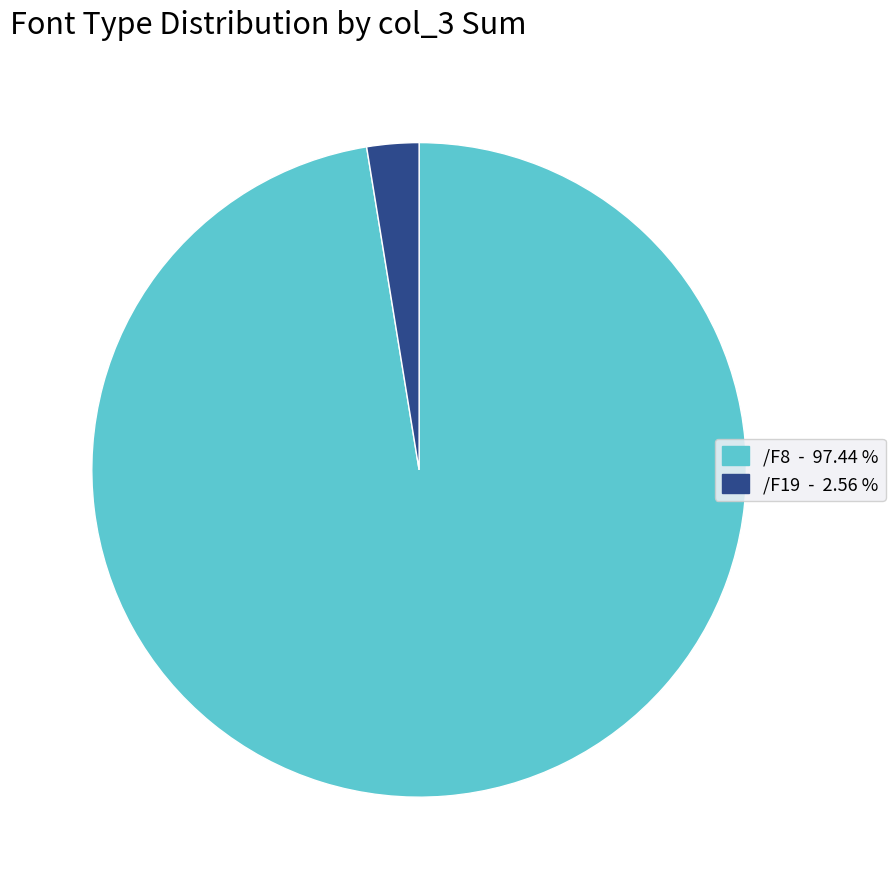

Do /F19 and /F8 together represent more than half of the pie?

Yes